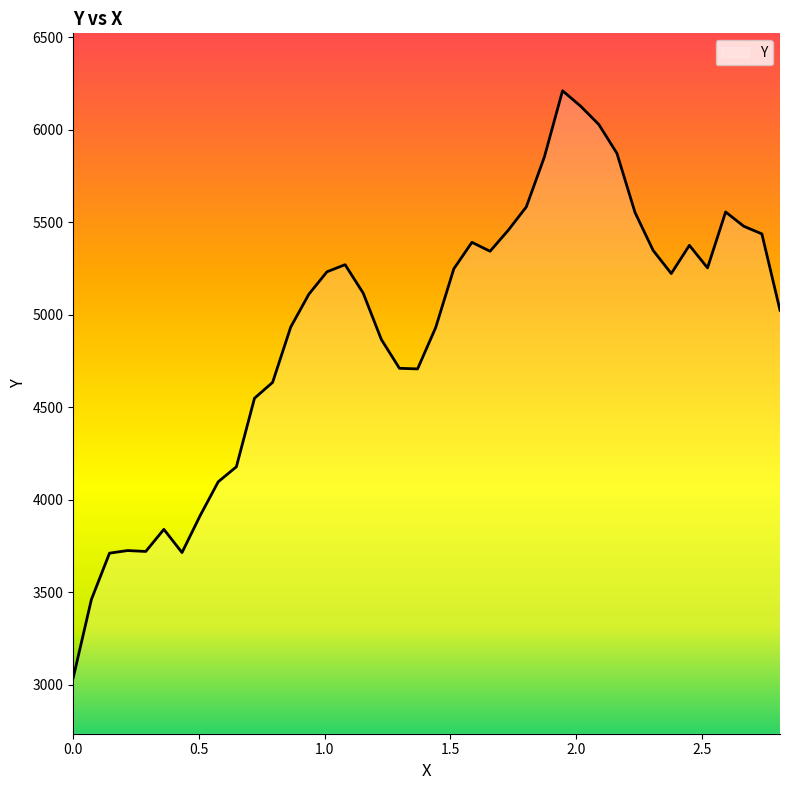

Does the chart have visible grid lines?

No